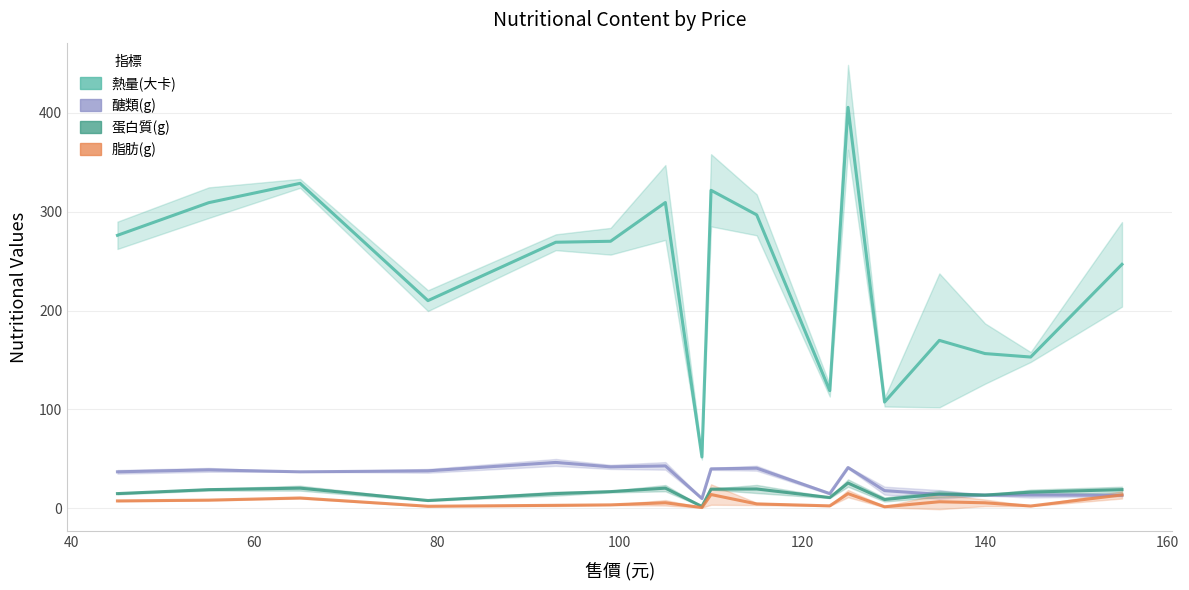

True or false: 醣類(g) and 熱量(大卡) intersect in this chart.

False